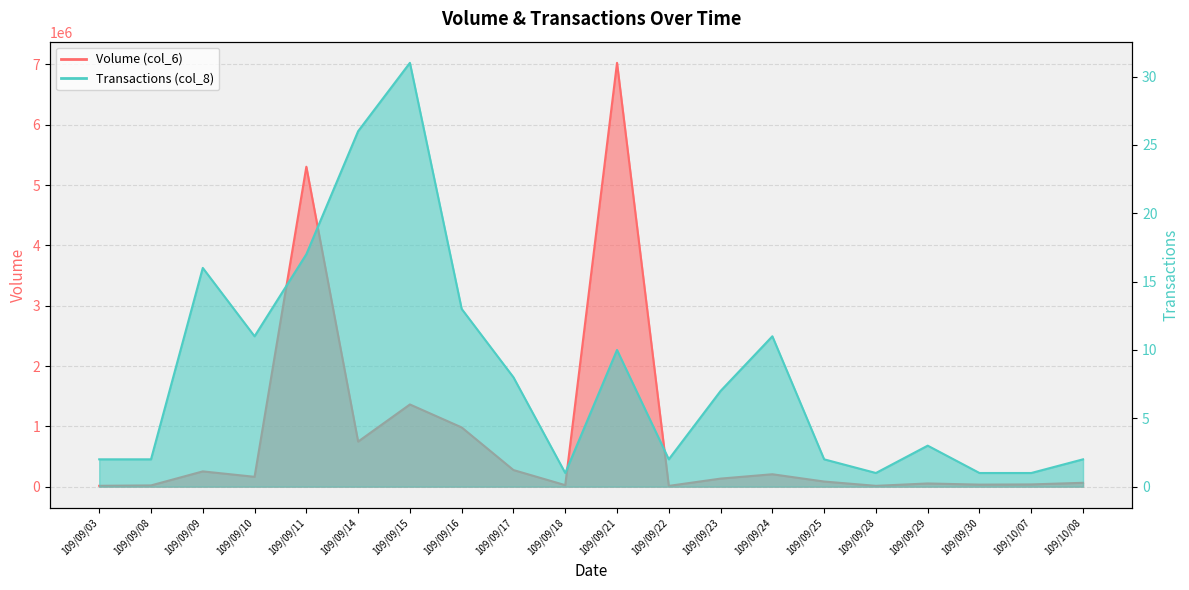

Does the chart have visible grid lines?

Yes